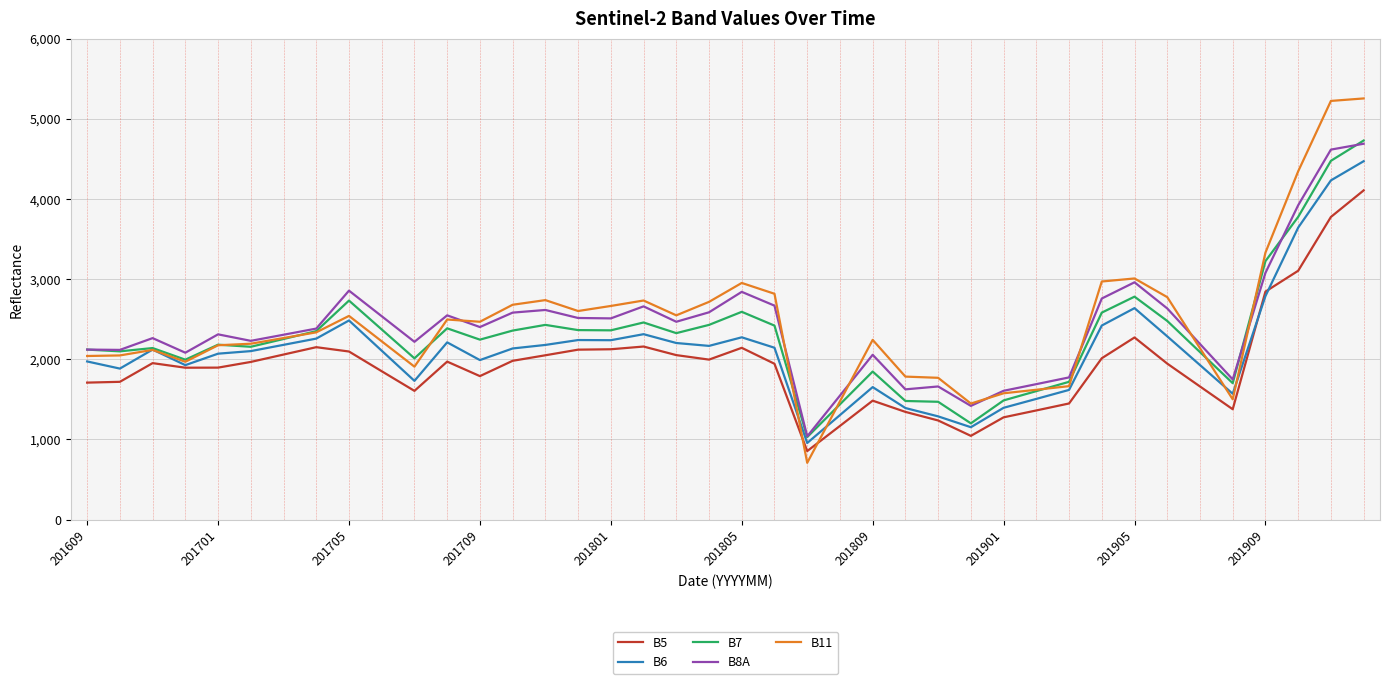

How many lines are shown in the chart?

5